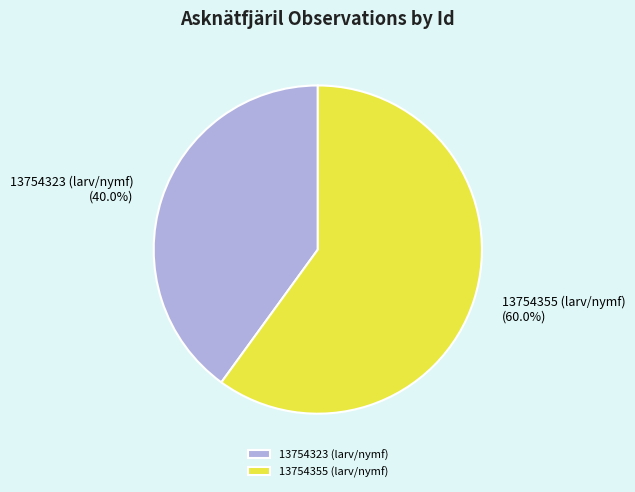

How much of the chart is everything except 13754355 (larv/nymf)?

40.0%